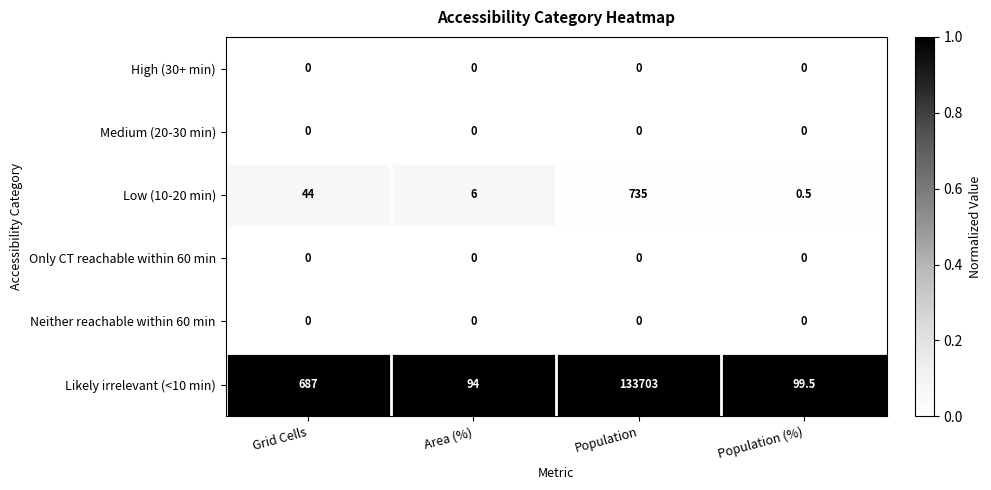

Reading right to left, what are all the values shown in this chart?

High (30+ min): Population (%)=0.0	Population=0.0	Area (%)=0.0	Grid Cells=0.0
Medium (20-30 min): Population (%)=0.0	Population=0.0	Area (%)=0.0	Grid Cells=0.0
Low (10-20 min): Population (%)=0.5	Population=735.0	Area (%)=6.0	Grid Cells=44.0
Only CT reachable within 60 min: Population (%)=0.0	Population=0.0	Area (%)=0.0	Grid Cells=0.0
Neither reachable within 60 min: Population (%)=0.0	Population=0.0	Area (%)=0.0	Grid Cells=0.0
Likely irrelevant (<10 min): Population (%)=99.5	Population=133703.0	Area (%)=94.0	Grid Cells=687.0